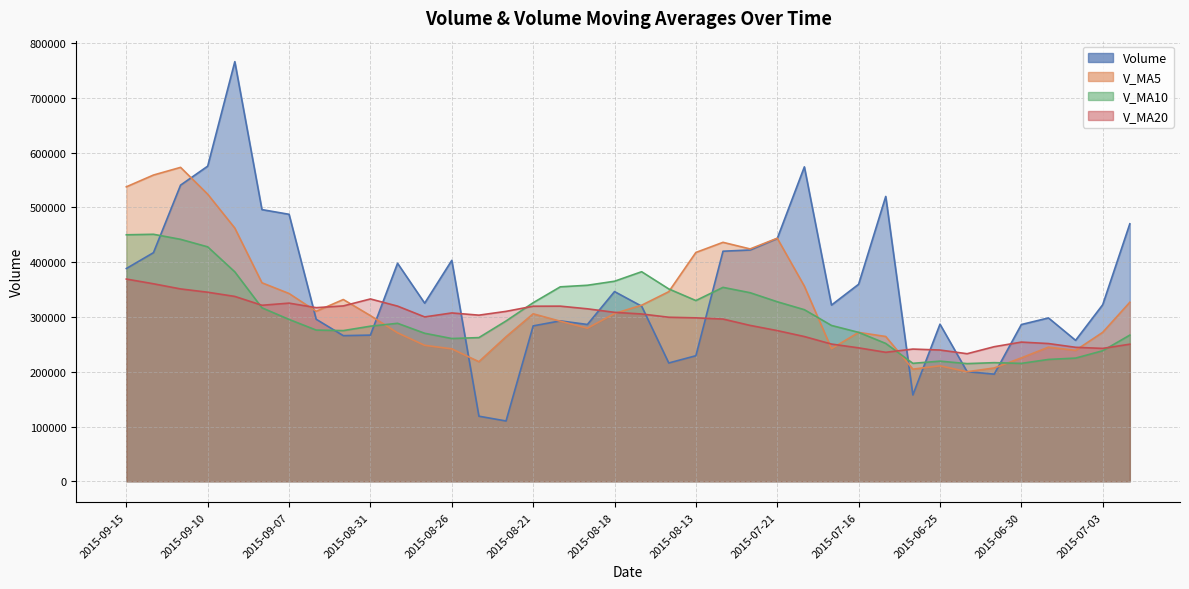

The v_ma10 series shows 384567.9 at 2015-08-26. True or false?

False